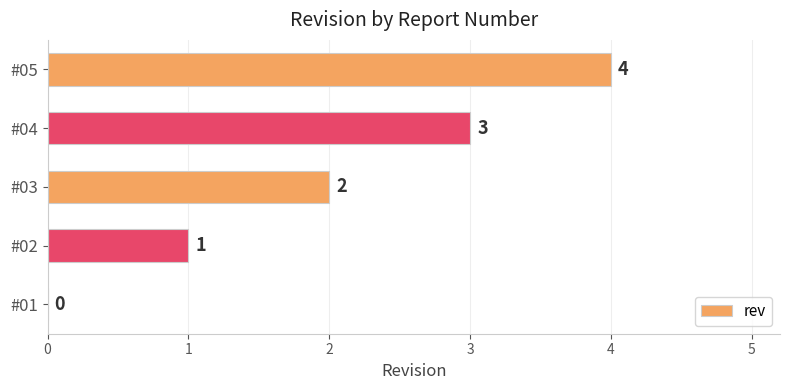

What is the sum of the values at #05 and #03?

6